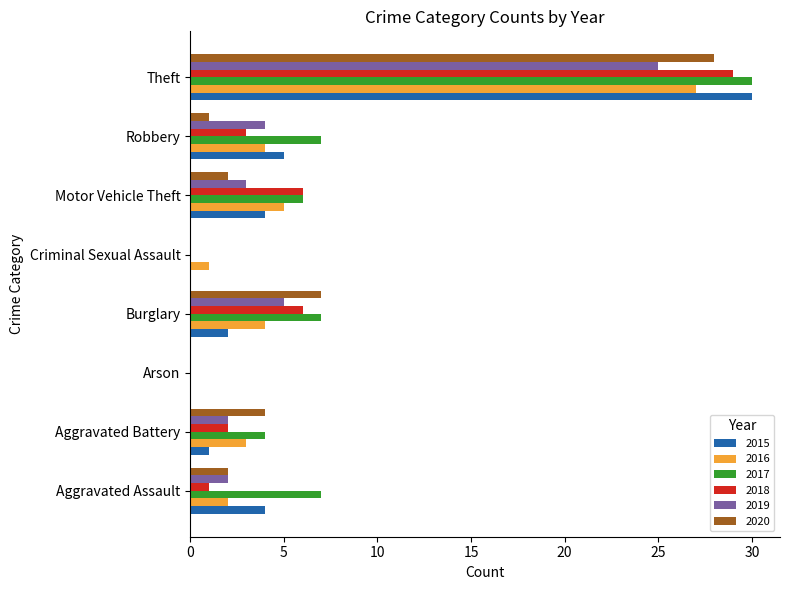

Which category has the highest value in the 2018 series?

Theft